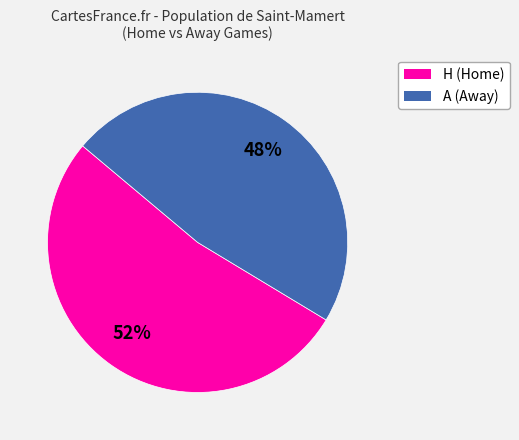

Which category has the smallest portion of the pie?

A